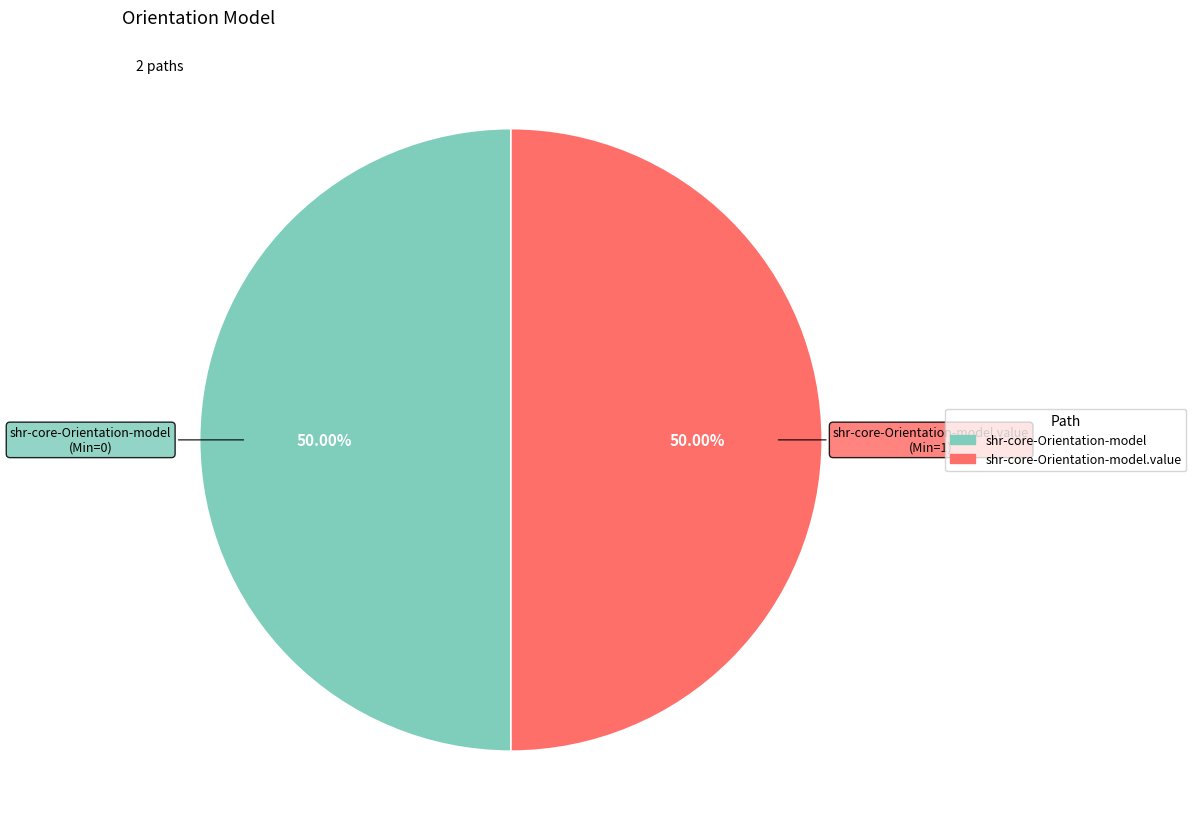

Which slice is the smallest?

shr-core-Orientation-model